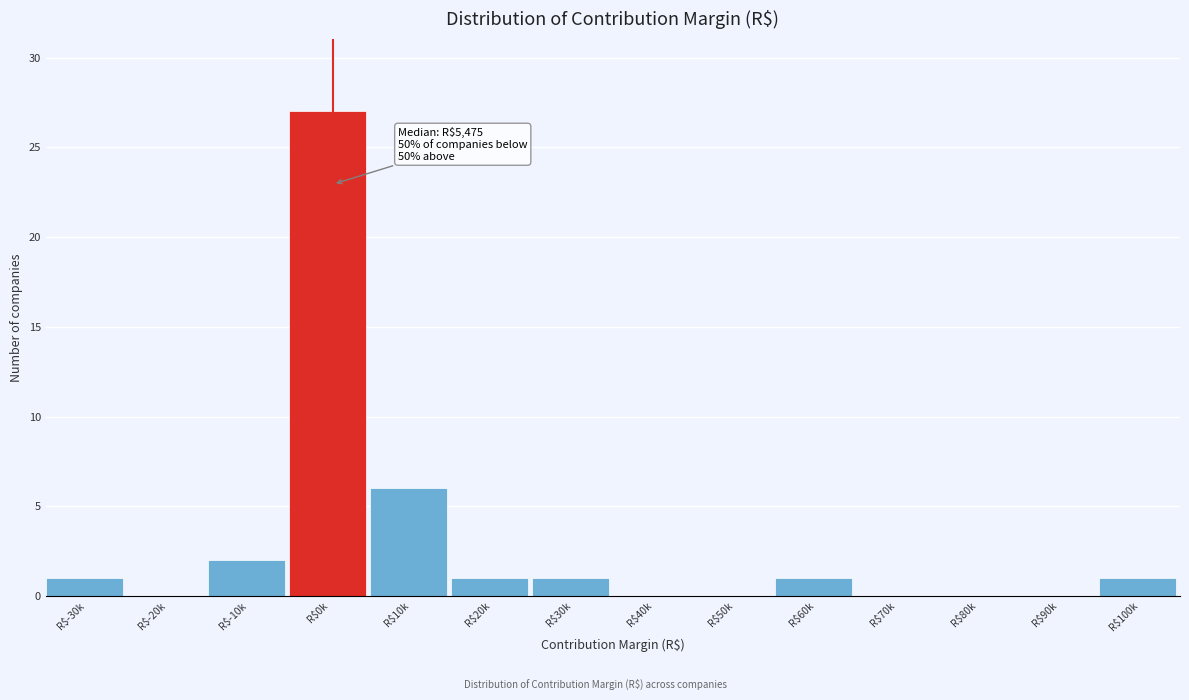

The value at R$20k is 1. True or false?

True